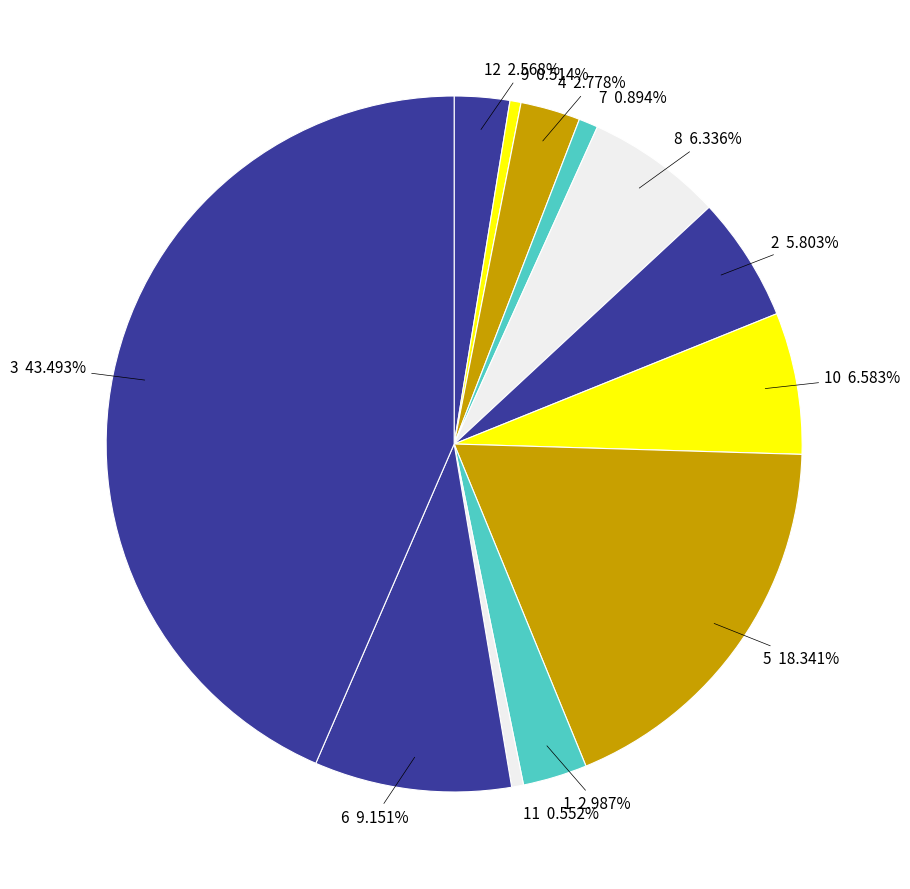

To the nearest percent, what portion does 2 represent?

6%